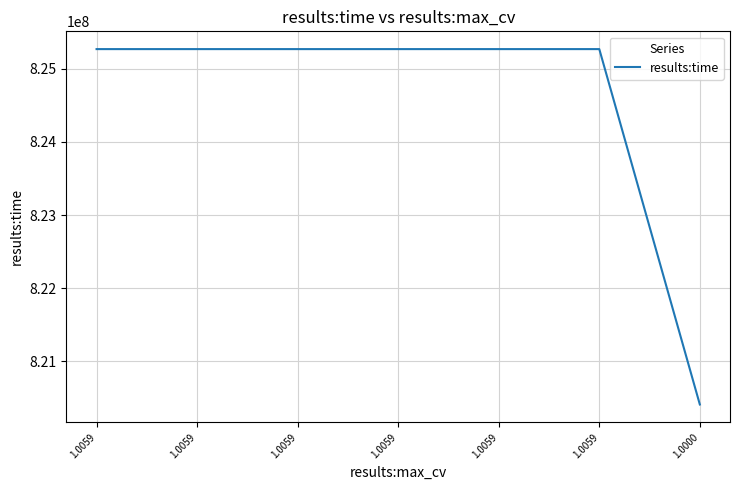

What is the smallest value displayed?

820410753.2